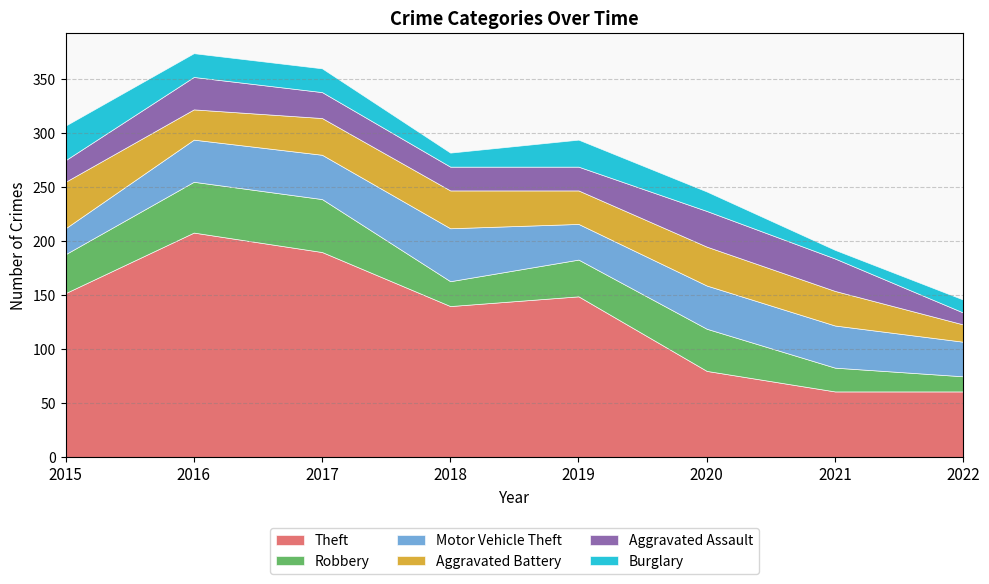

Reading left to right, transcribe all the data shown in this chart.

Theft: 2015=152	2016=208	2017=190	2018=140	2019=149	2020=80	2021=61	2022=61
Robbery: 2015=36	2016=47	2017=49	2018=23	2019=34	2020=39	2021=22	2022=14
Motor Vehicle Theft: 2015=24	2016=39	2017=41	2018=49	2019=33	2020=40	2021=39	2022=32
Aggravated Battery: 2015=43	2016=28	2017=34	2018=35	2019=31	2020=36	2021=32	2022=16
Aggravated Assault: 2015=20	2016=30	2017=24	2018=22	2019=22	2020=33	2021=30	2022=11
Burglary: 2015=32	2016=22	2017=22	2018=13	2019=25	2020=18	2021=8	2022=12